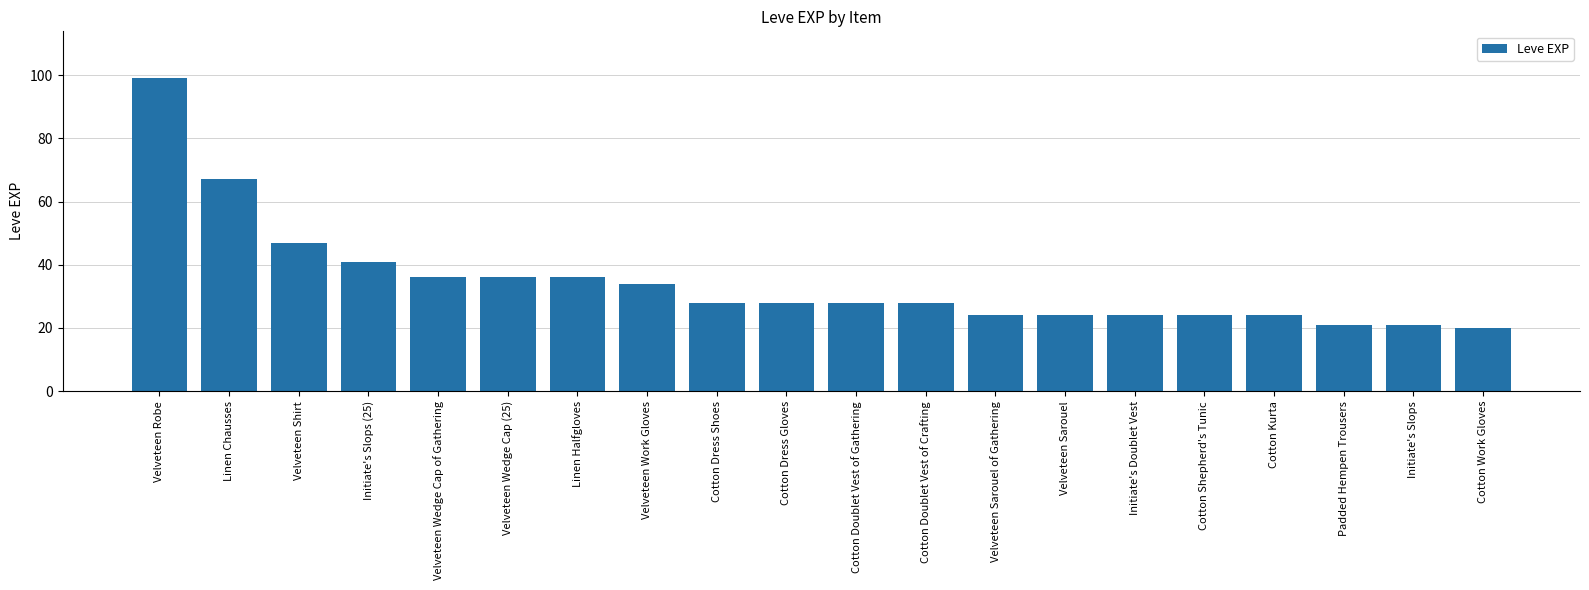

The chart shows a value of 18 at Cotton Dress Shoes. True or false?

False